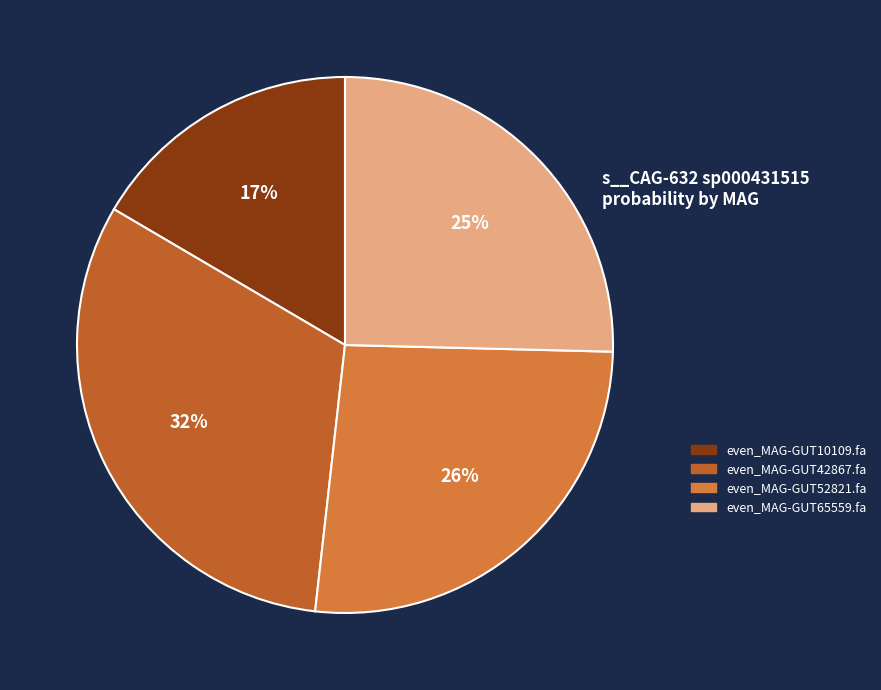

What percentage is the even_MAG-GUT52821.fa slice, to the nearest percent?

26%